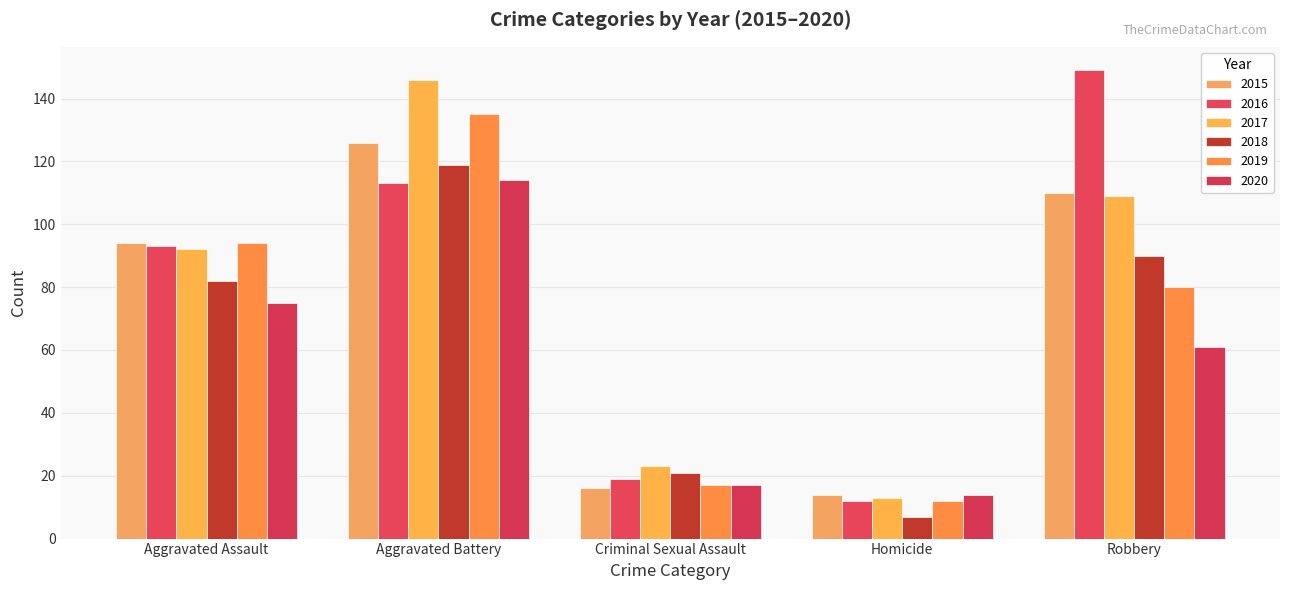

Are the bars grouped side by side (vs. stacked)?

Yes